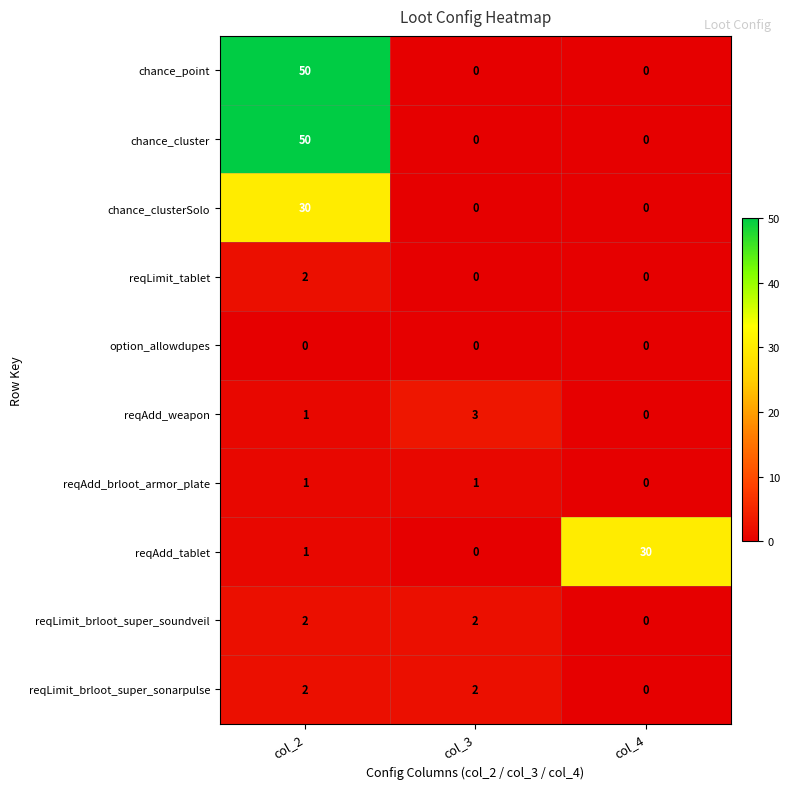

Is it true that reqAdd_weapon equals 3 at col_3?

True